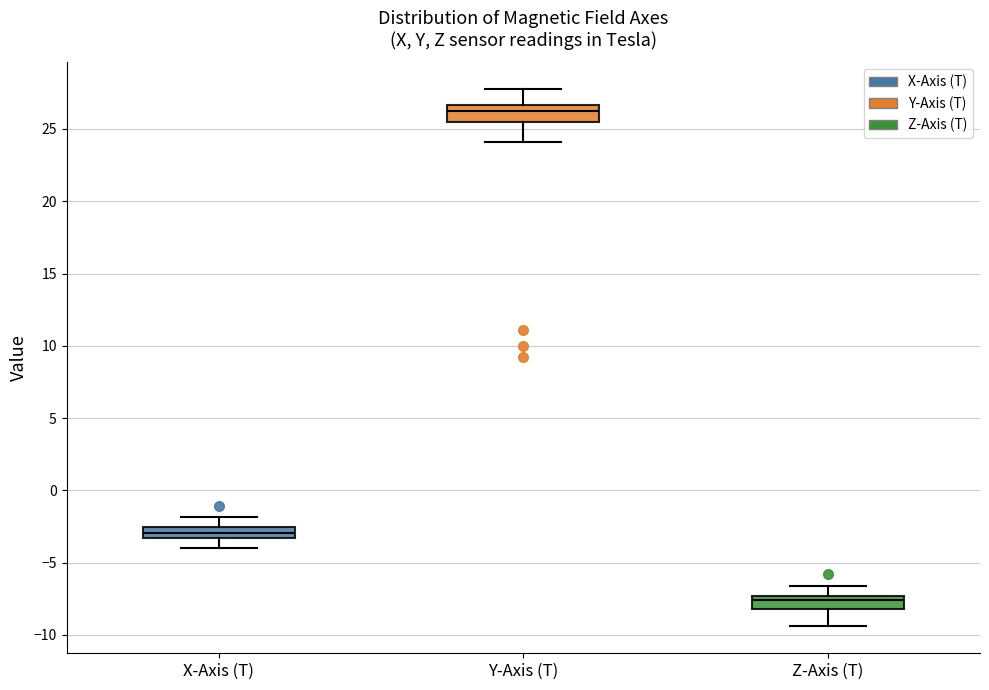

Which box has the lowest median line?

Z-Axis (T)